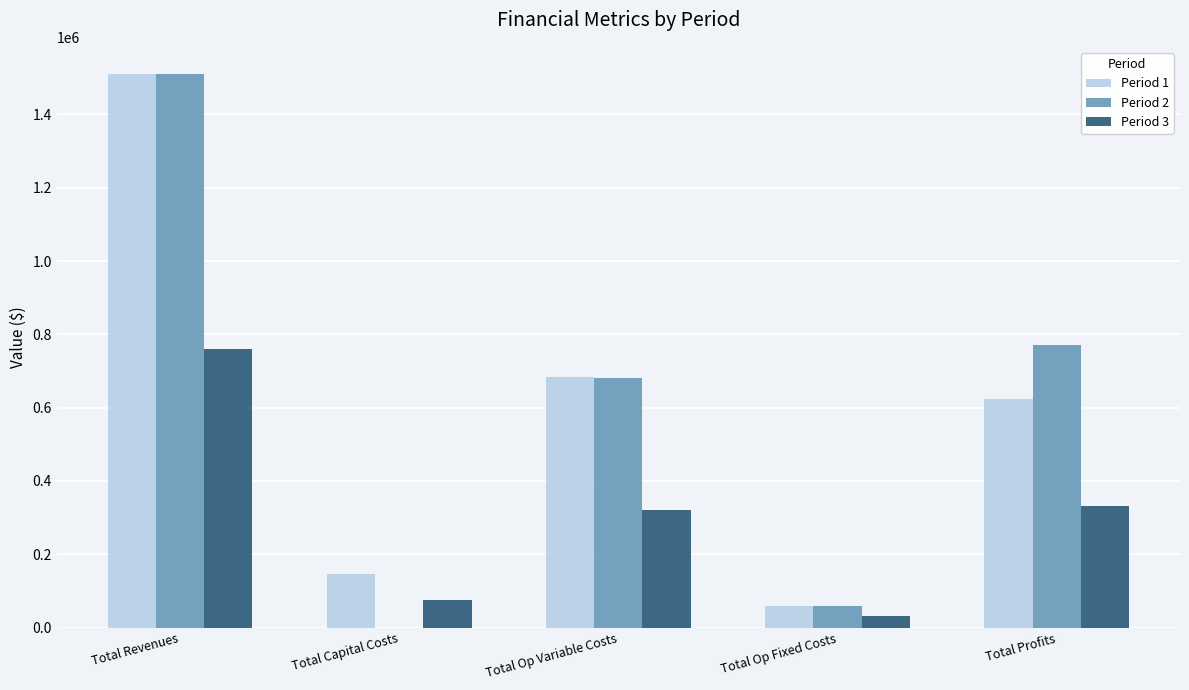

The value of Period 3 at Total Op Fixed Costs is 33012.9. True or false?

True